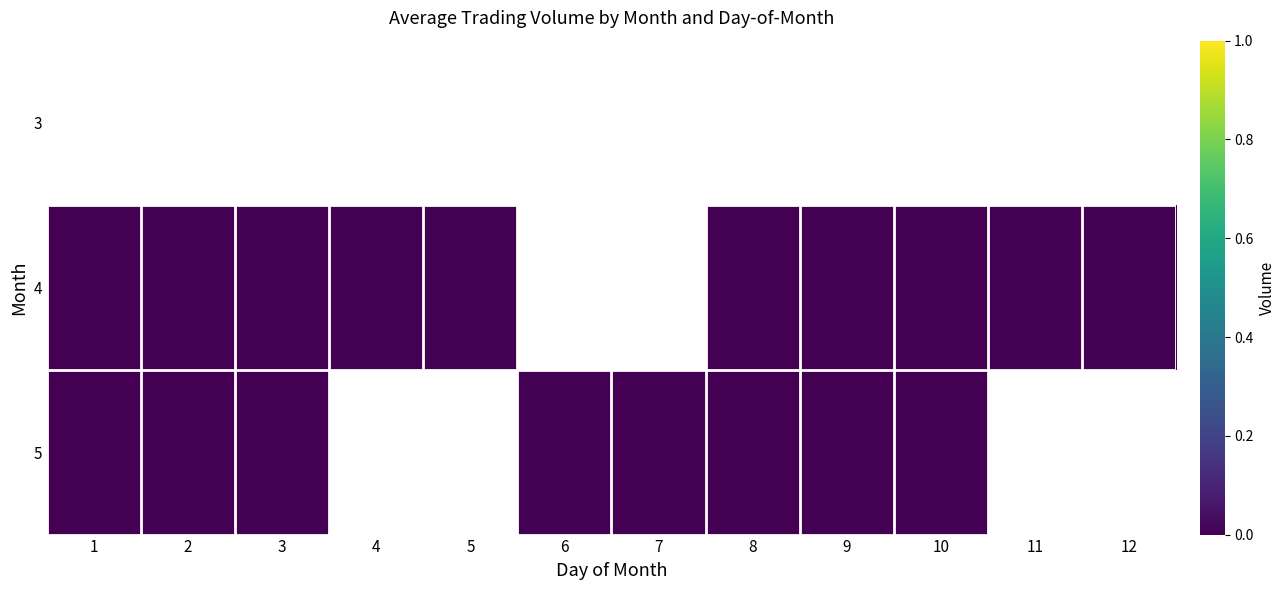

Rank the series by their average value, from lowest to highest.

3, 4, 5